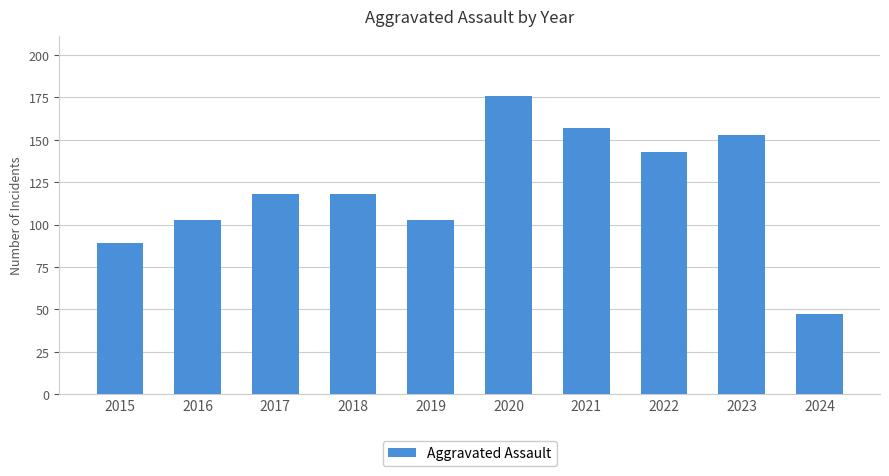

What is the difference between the values at 2023 and 2017?

35